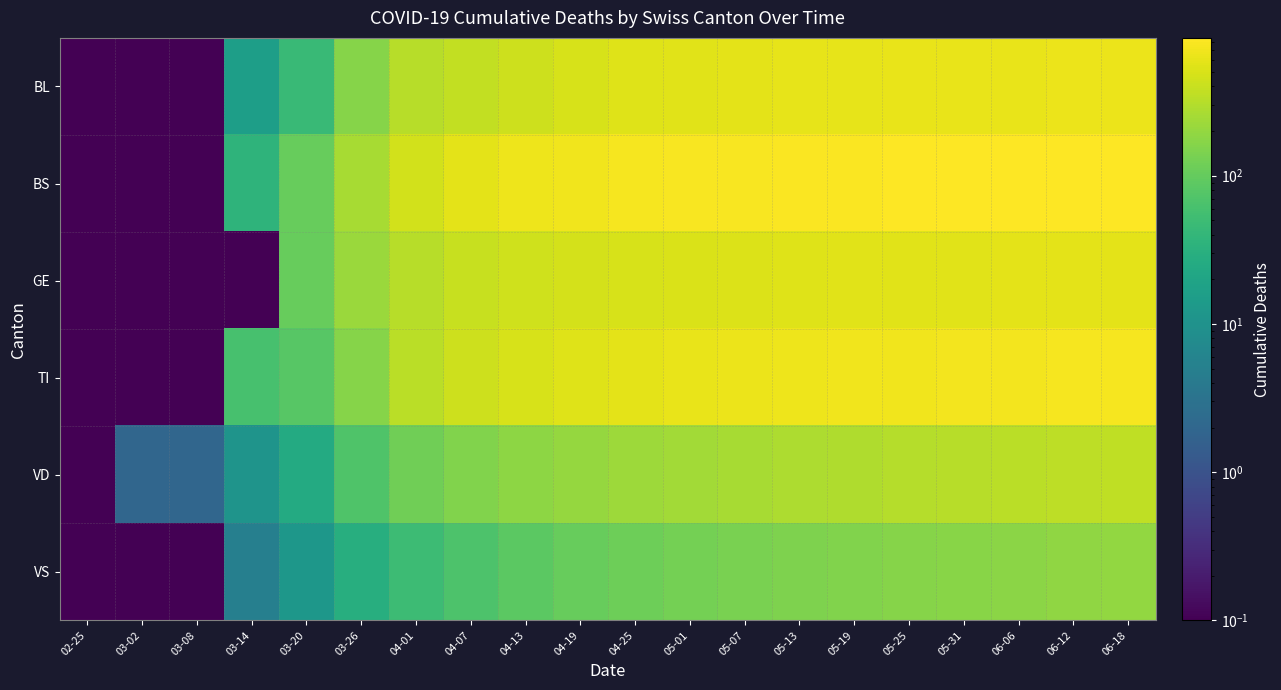

Which series has the largest total across all categories?

BS